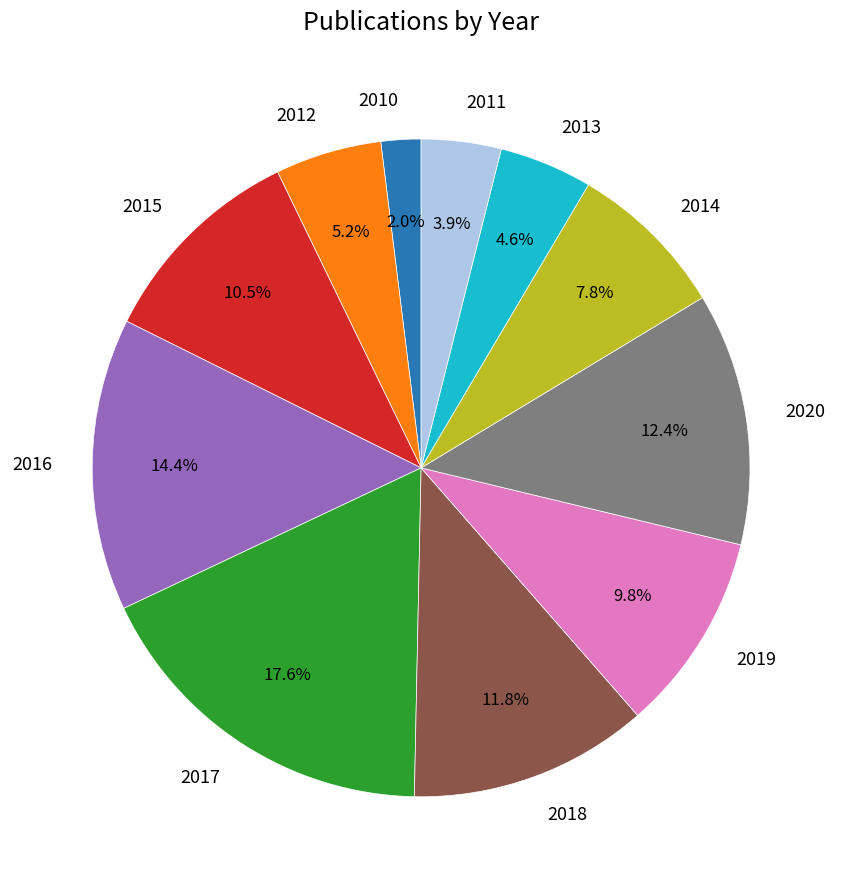

What portion of the pie excludes 2019?

90.2%